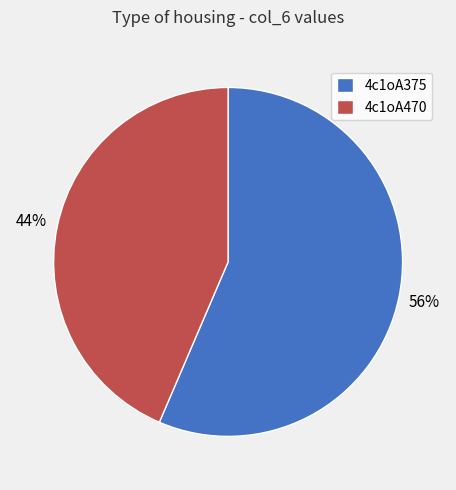

Is it true that 4c1oA470 is 32% of the pie?

False